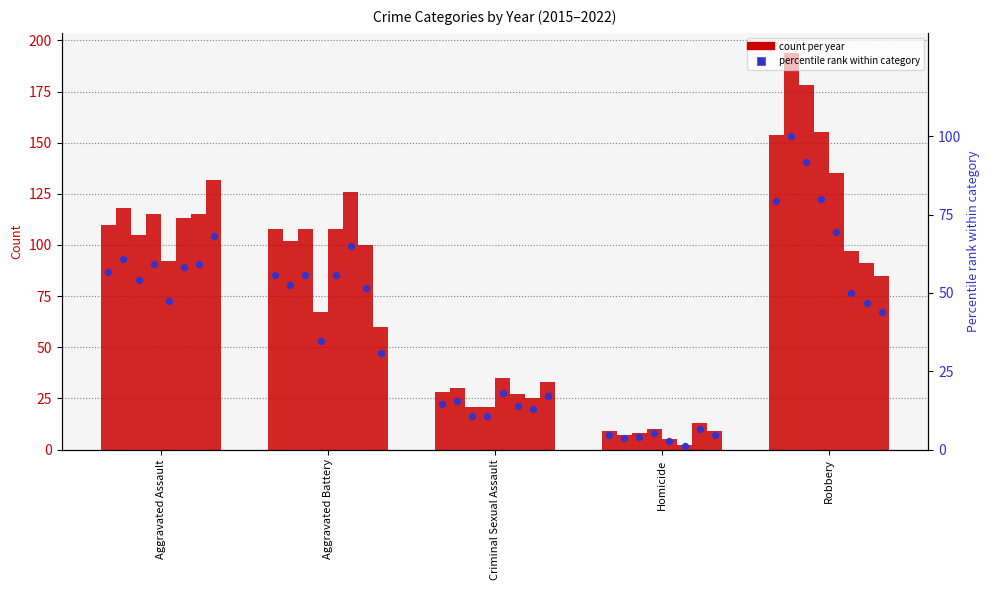

Which has a higher value, Aggravated Battery or Robbery?

Robbery